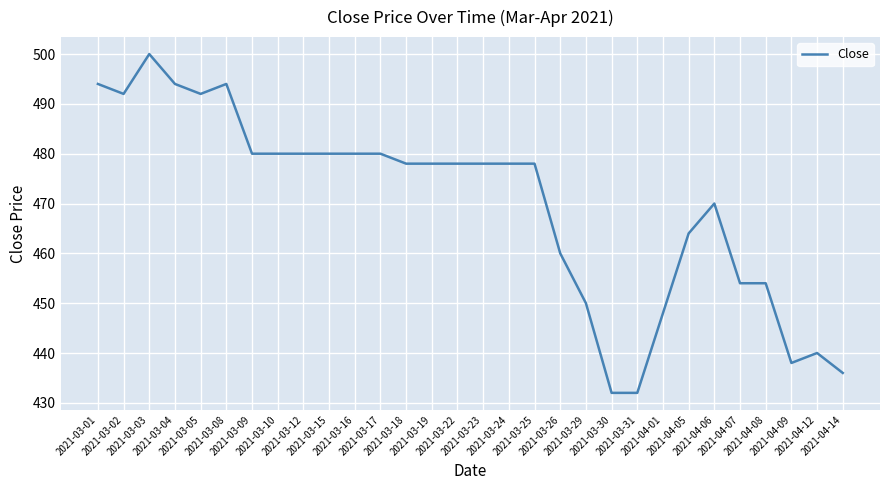

Approximately how many times larger is the value at 2021-04-08 compared to 2021-04-09?

1.0